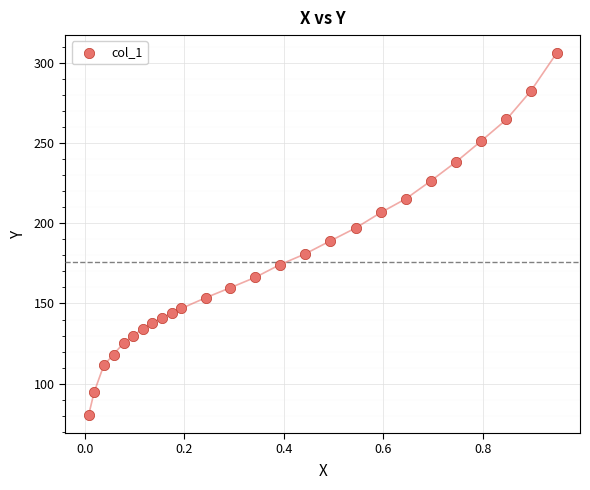

What is the range of X values (max minus min)?

0.9